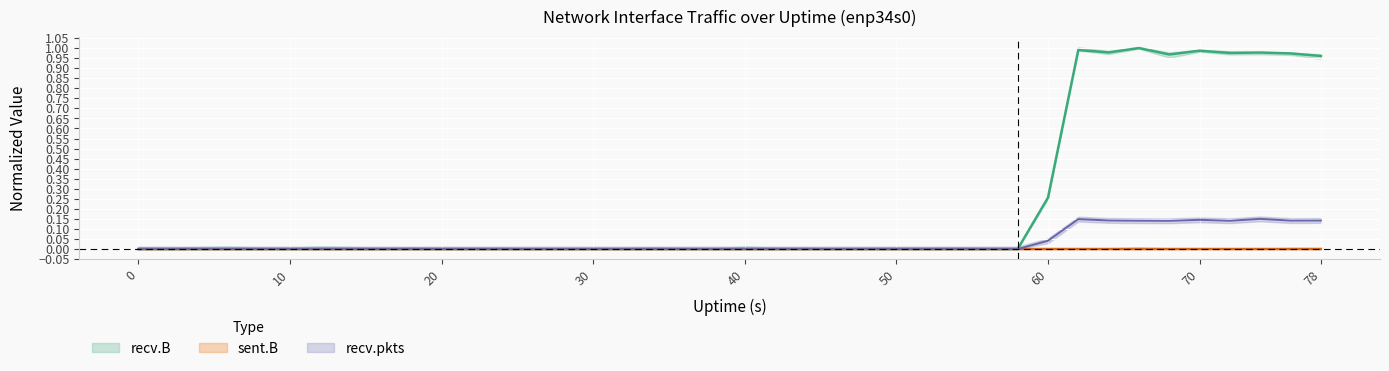

Count the sent.B values in the range 0 to 1.

40